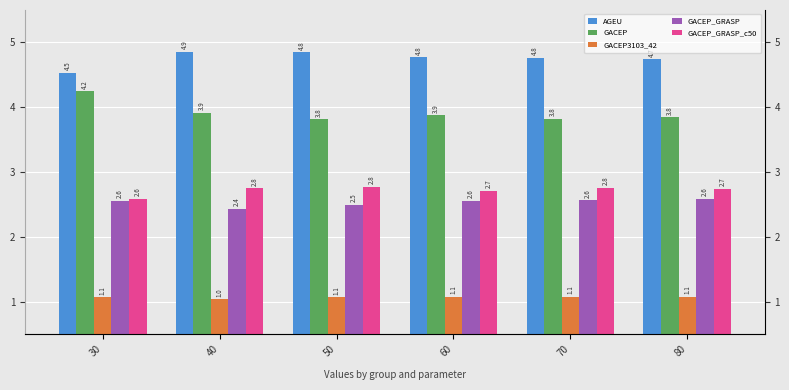

Are the bars horizontal?

No